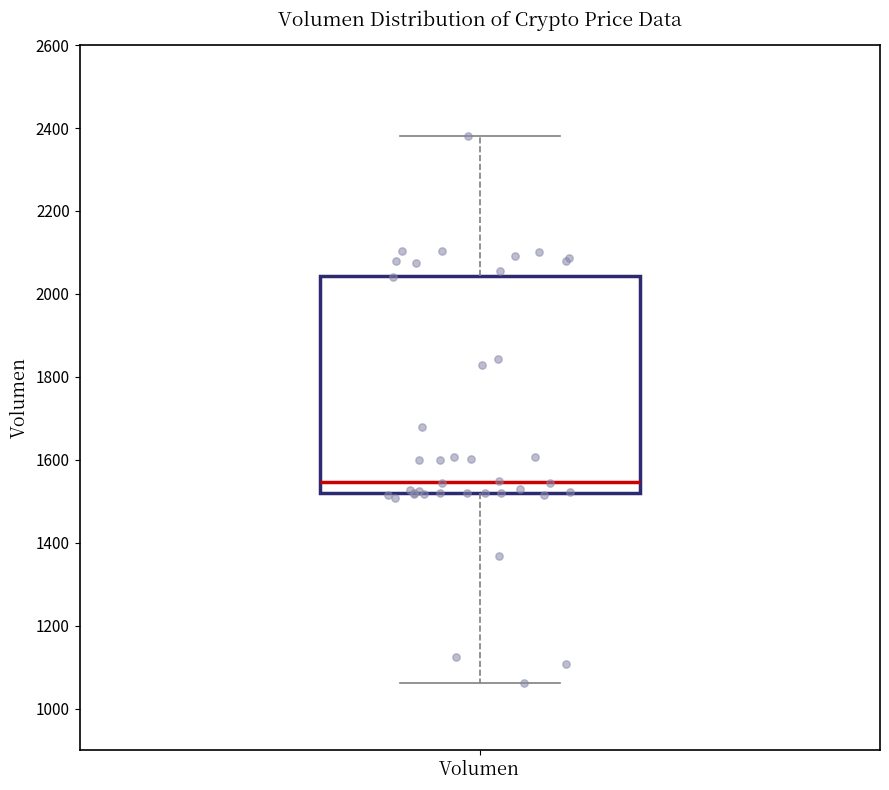

Transcribe this box plot: give where the median line is, the range the box spans, and where the two whiskers end, as read against the y-axis. The values are not printed on the chart, so give them approximately, as read against the axis.

median 1540, box 1520 to 2040, whiskers 1060 to 2380